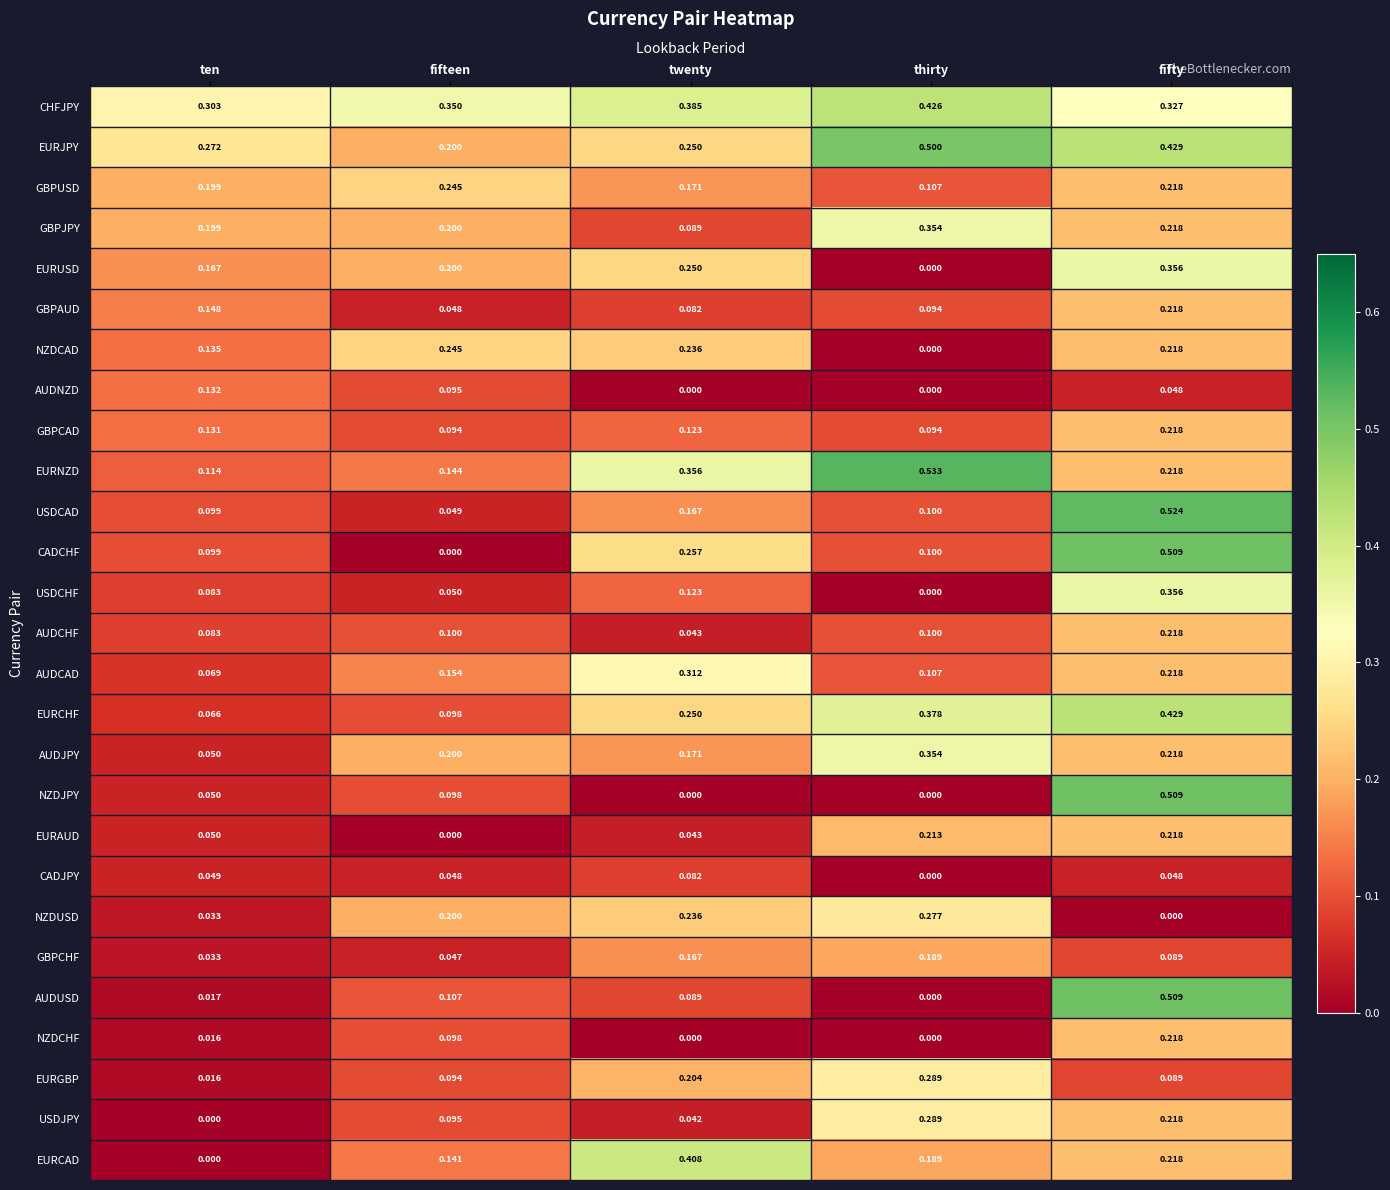

Where is CADCHF nearest to the value 0?

fifteen